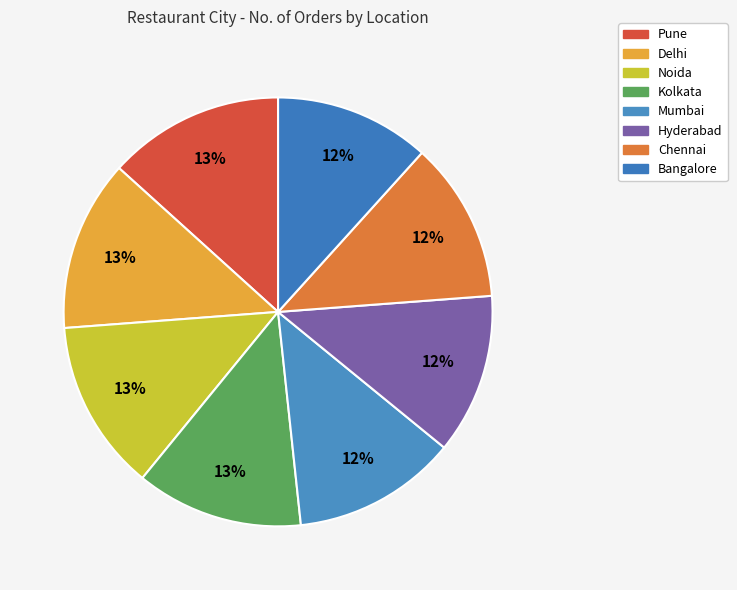

Which slice is the smallest?

Bangalore